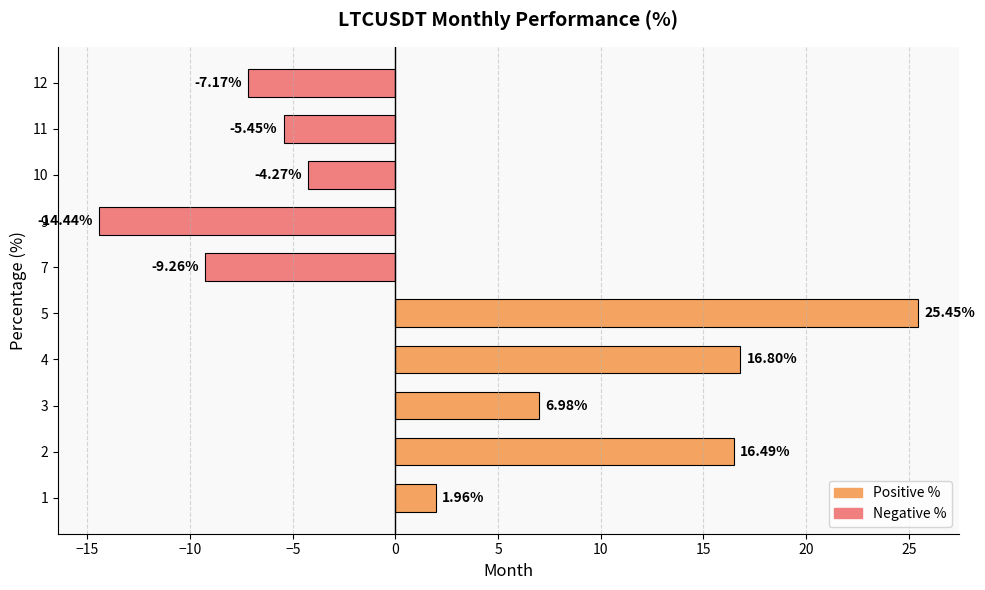

What is the sum of the values at 5 and 1?

27.4